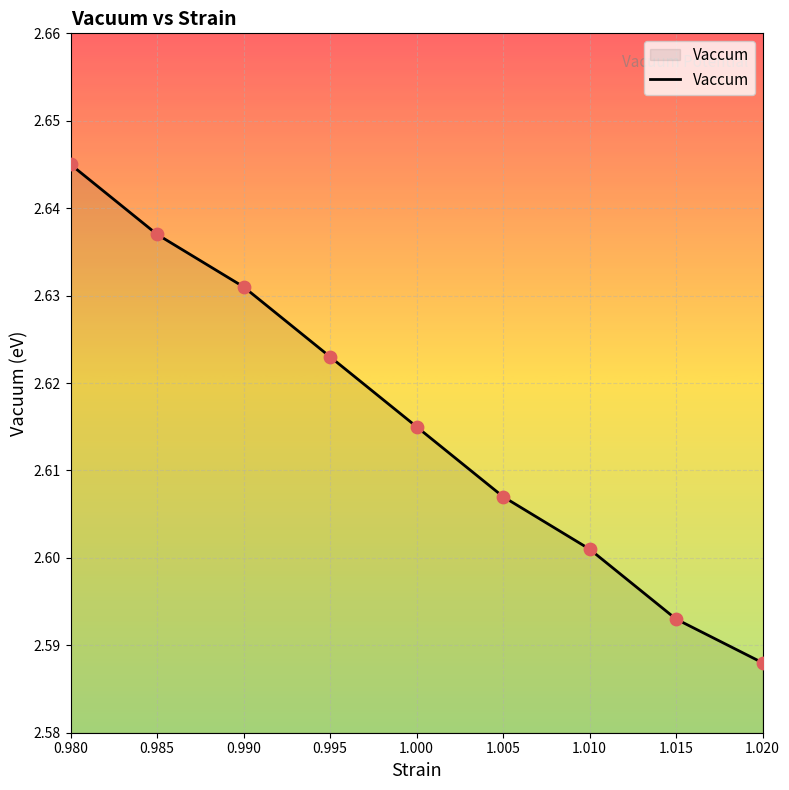

Approximately how many times larger is the value at 1.000 compared to 1.010?

1.0